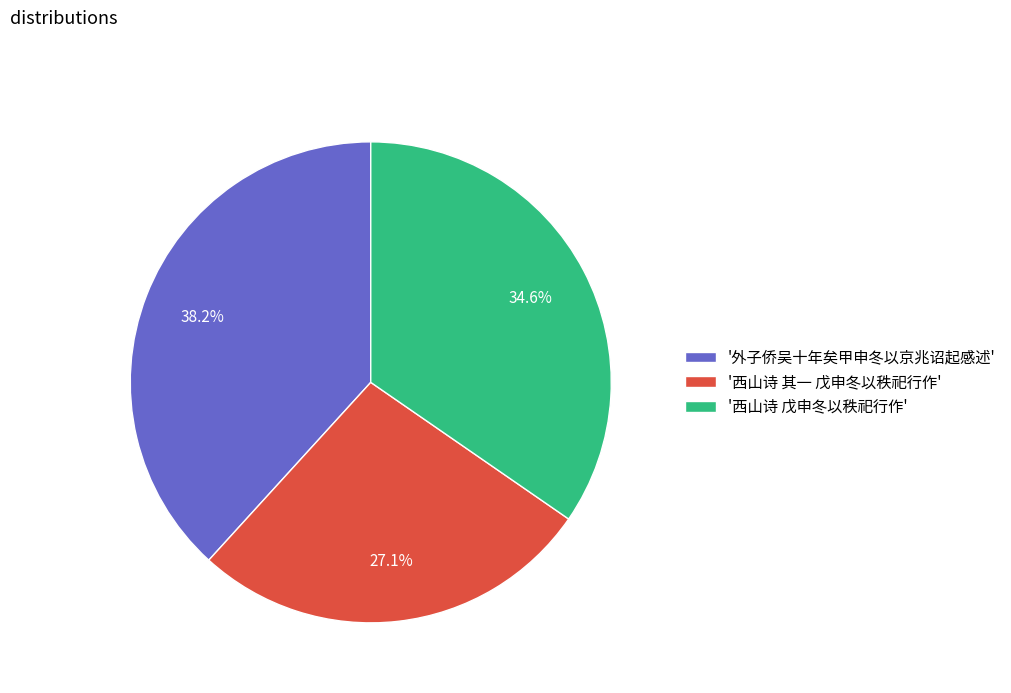

Rank the categories by value from highest to lowest.

'外子侨吴十年矣甲申冬以京兆诏起感述', '西山诗 戊申冬以秩祀行作', '西山诗 其一 戊申冬以秩祀行作'